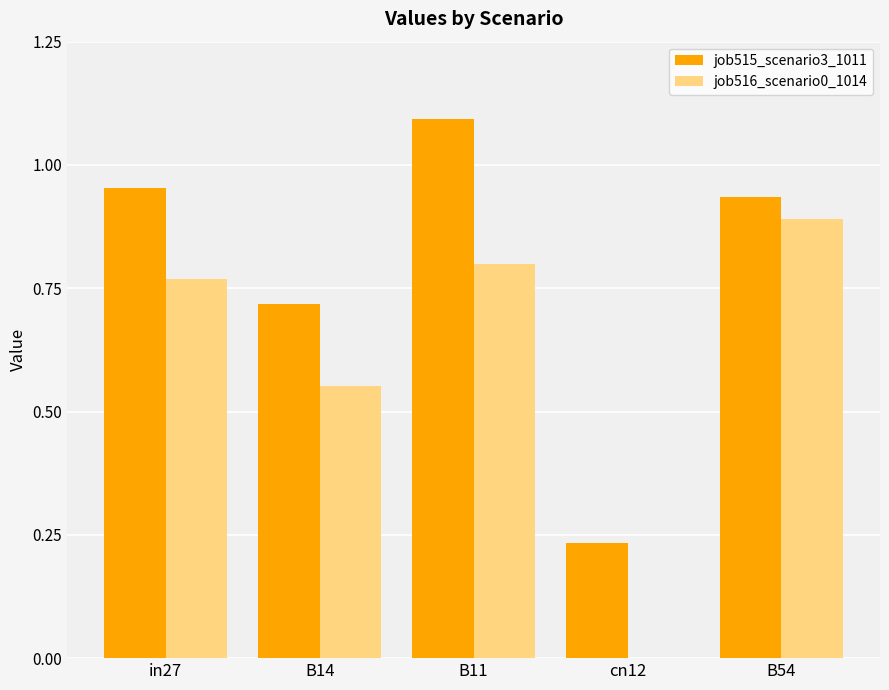

Is the value of job516_scenario0_1014 at B11 greater than the value of job515_scenario3_1011 at B11?

No